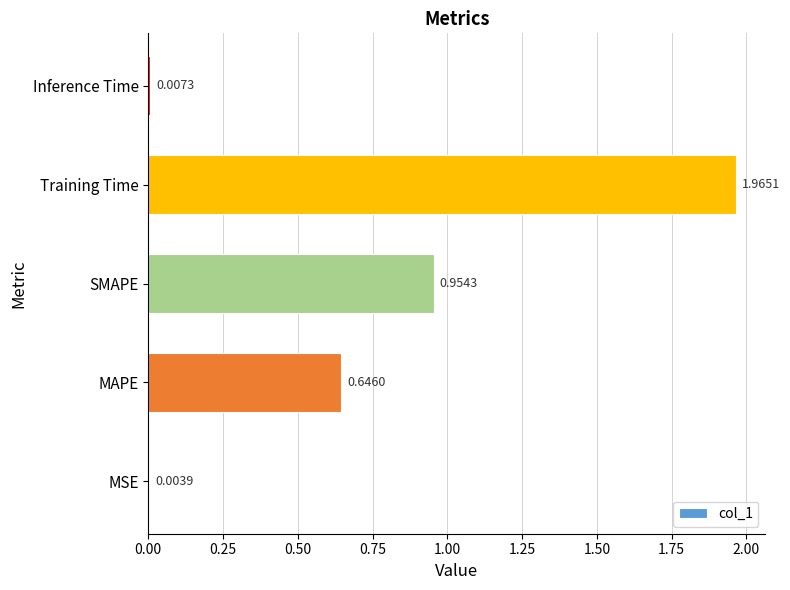

What is the sum of the values at Inference Time and MAPE?

0.7